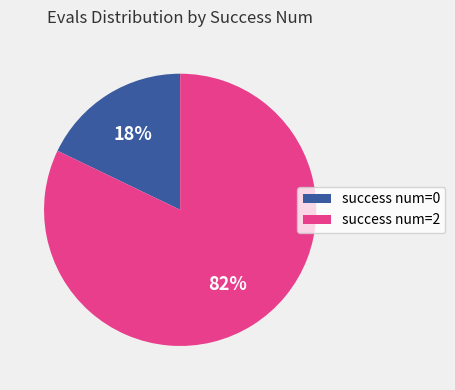

Combined, do success num=2 and success num=0 account for over 50%?

Yes